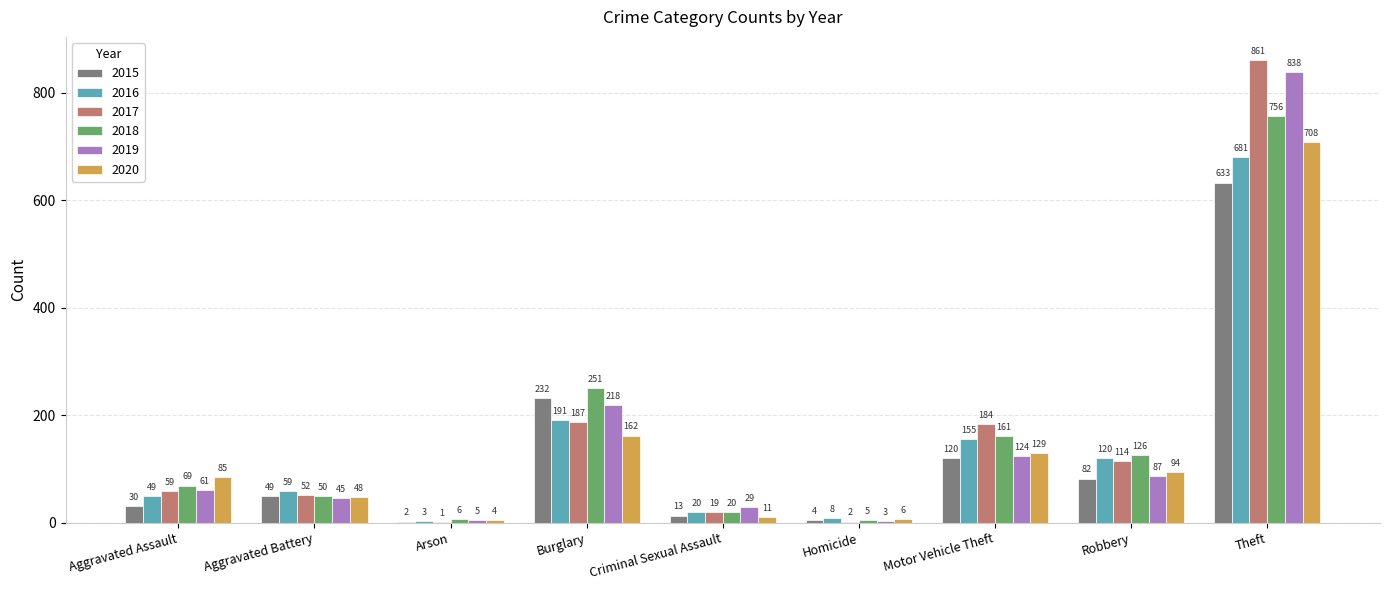

What is the total value across all series at Motor Vehicle Theft?

873